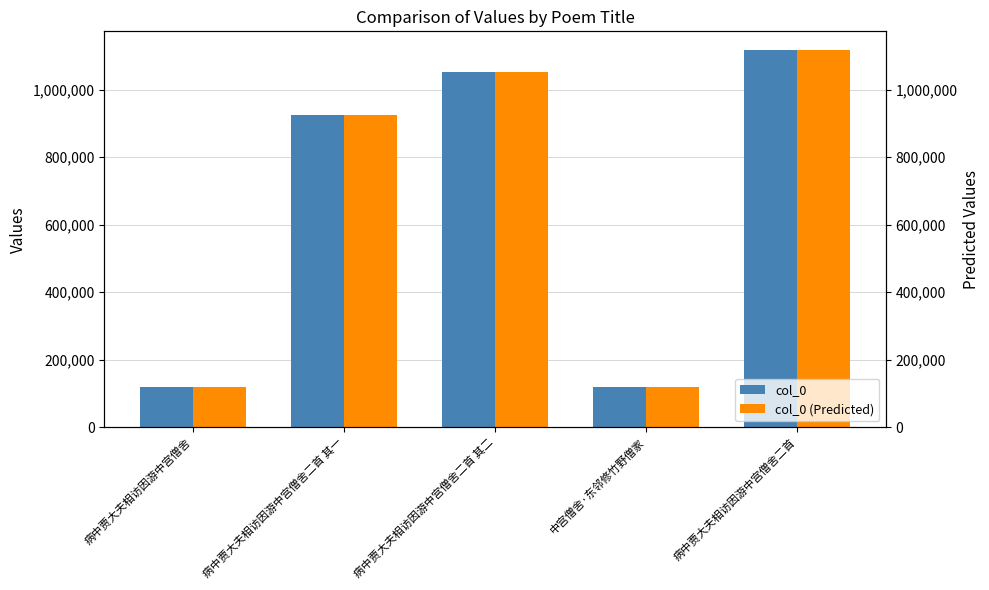

Which series has the largest total across all categories?

col_0